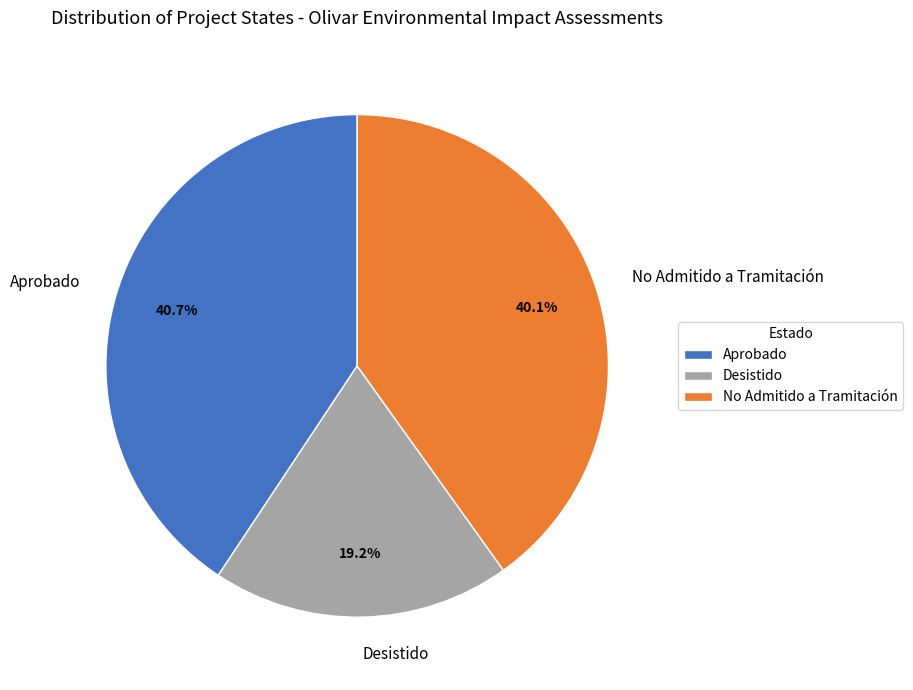

Do Aprobado and Desistido together represent more than half of the pie?

Yes